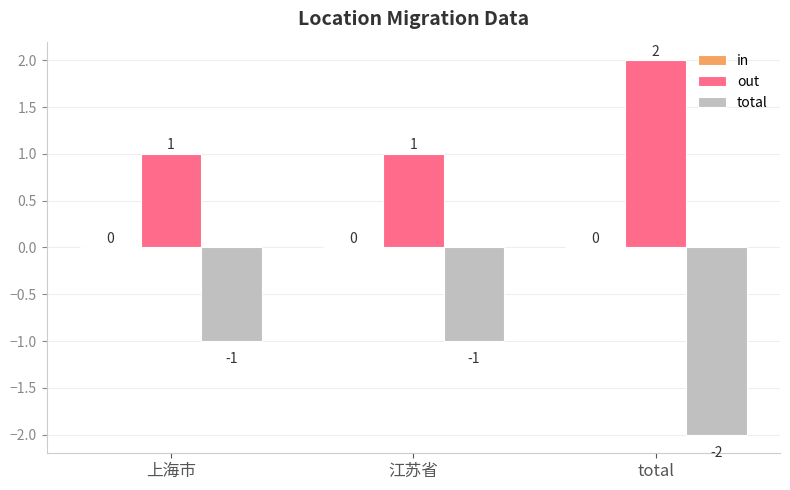

The total series shows -1 at 上海市. True or false?

True